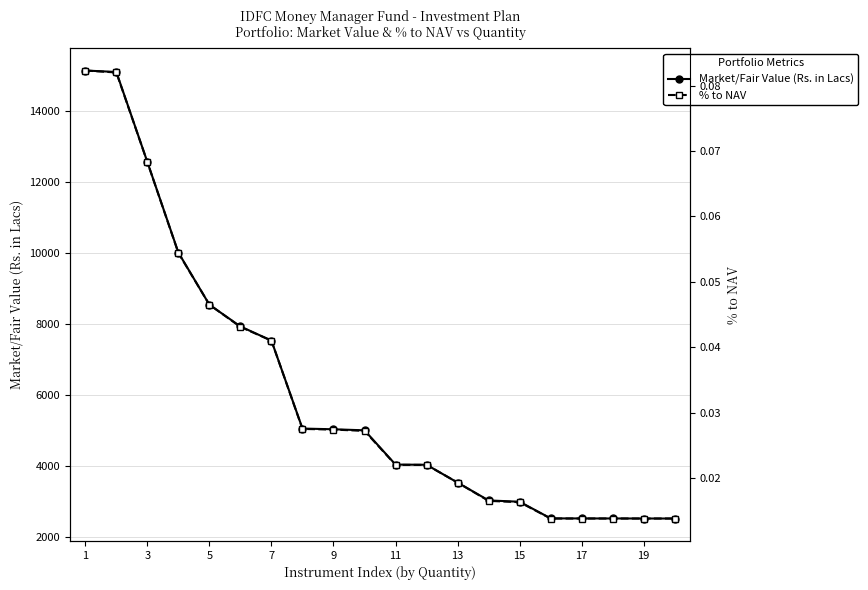

What is the maximum value for Market/Fair Value (Rs. in Lacs)?

15136.0